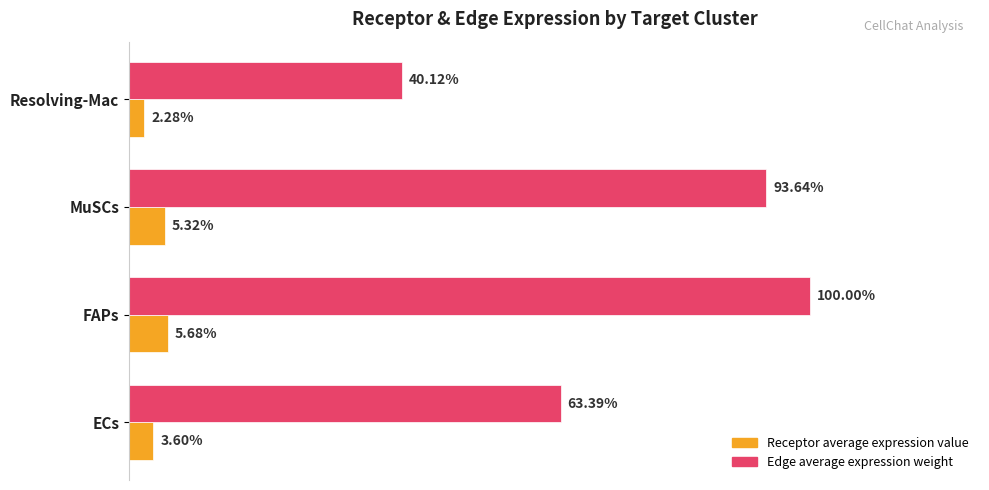

What are all the series names shown in the legend?

Receptor average expression value, Edge average expression weight